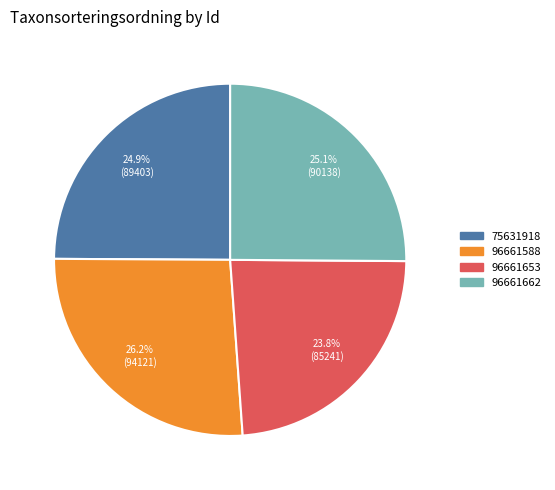

To the nearest percent, what is the difference between the 96661662 and 96661653 slice percentages?

1%